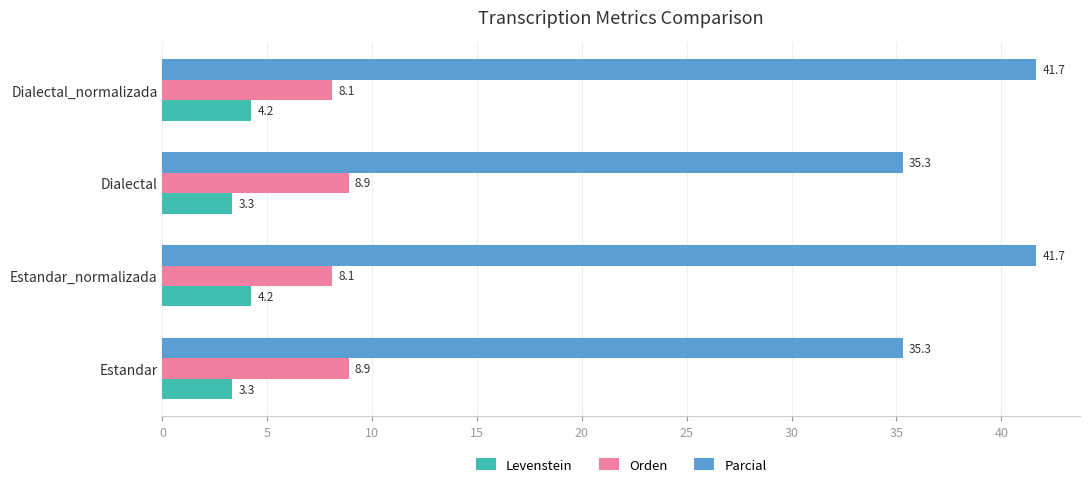

At how many categories does at least one series exceed 29?

4